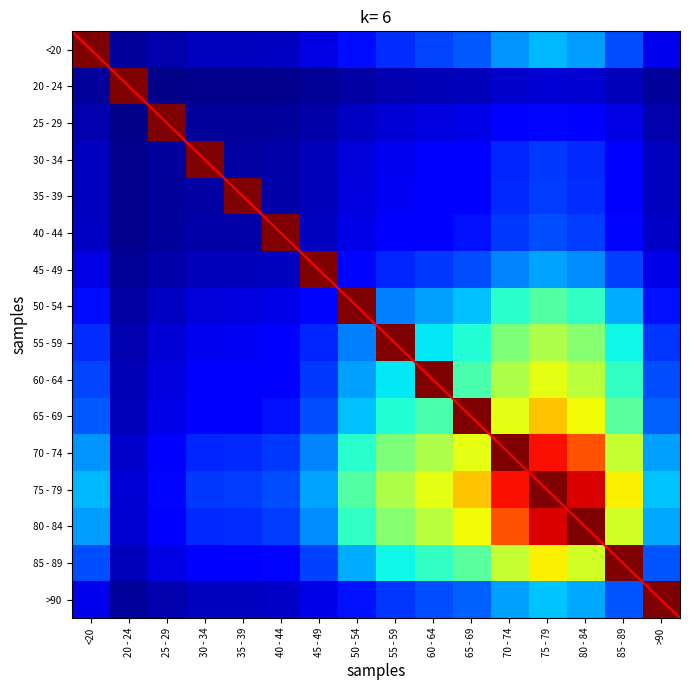

Which has a higher value, 60 - 64 or 85 - 89?

85 - 89